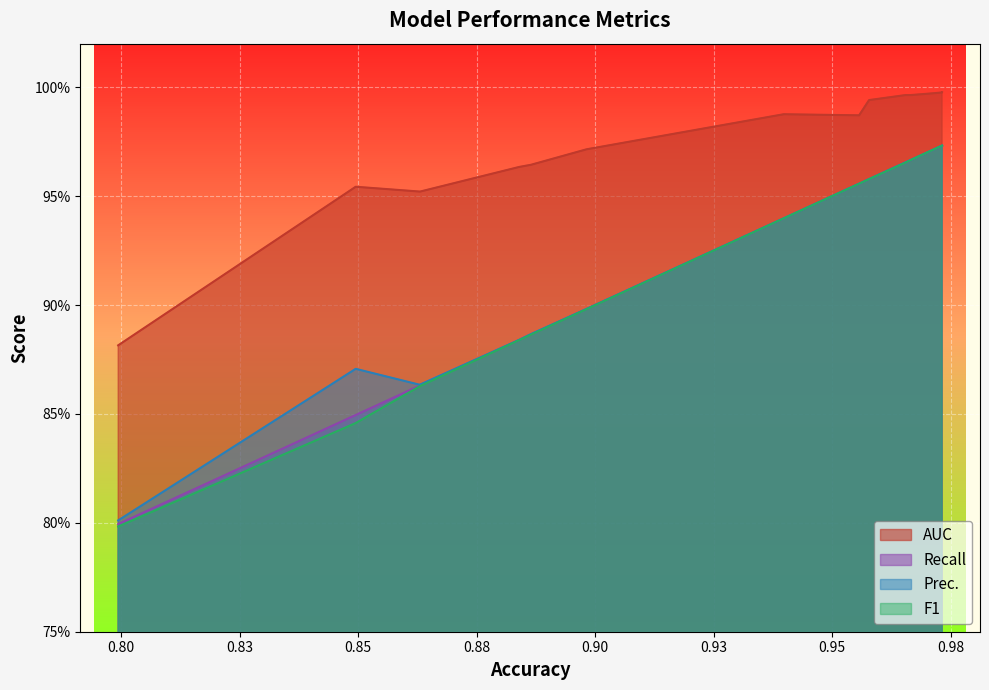

List the series in order of their peak value, lowest first.

Recall, Prec., F1, AUC